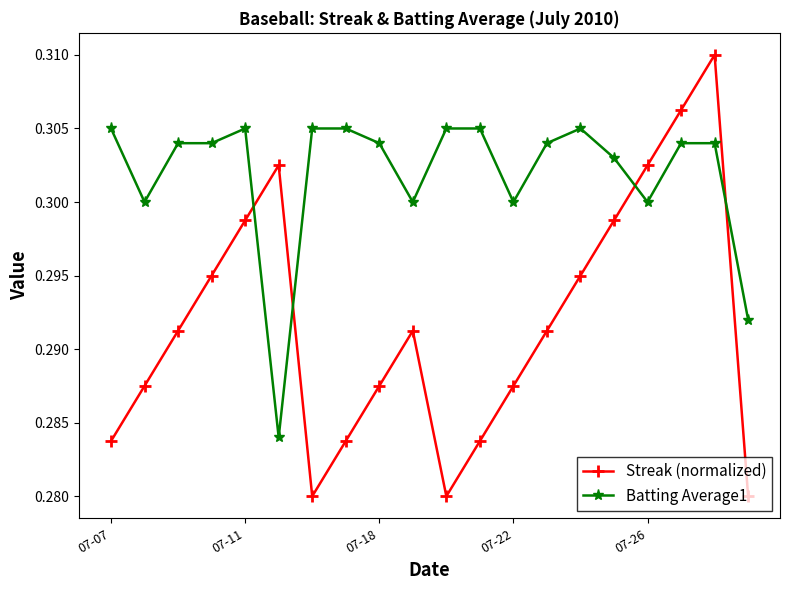

Which series has the largest range (max minus min)?

Streak (normalized)